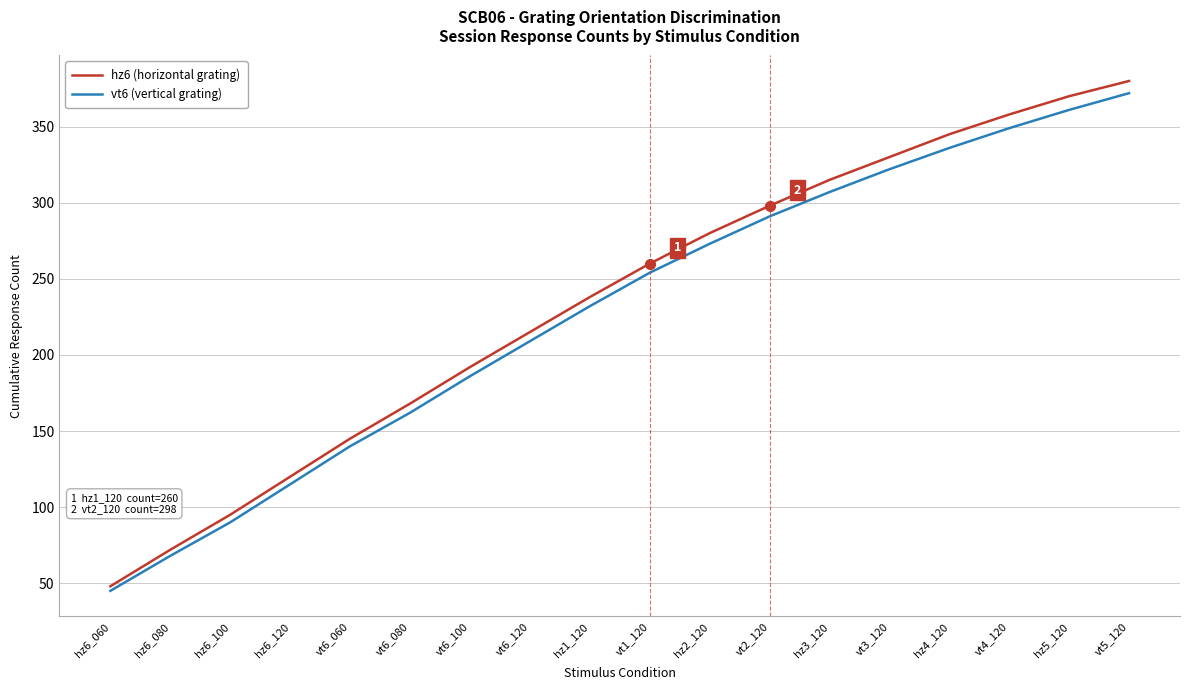

What is the maximum value for hz6 (horizontal grating)?

380